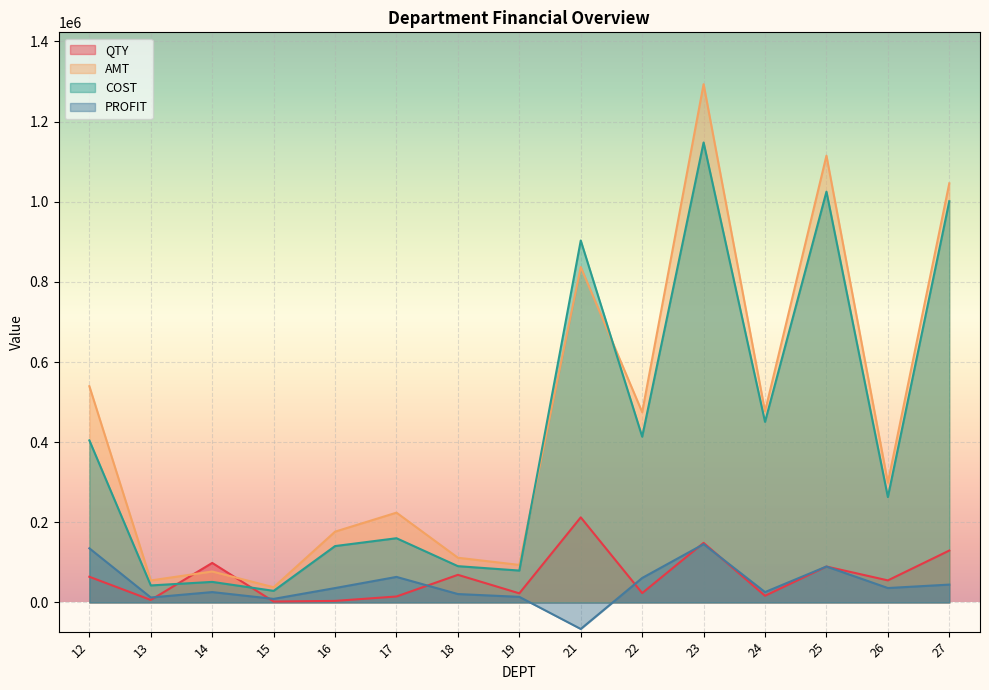

Is it true that PROFIT equals 9920.6 at 18?

False